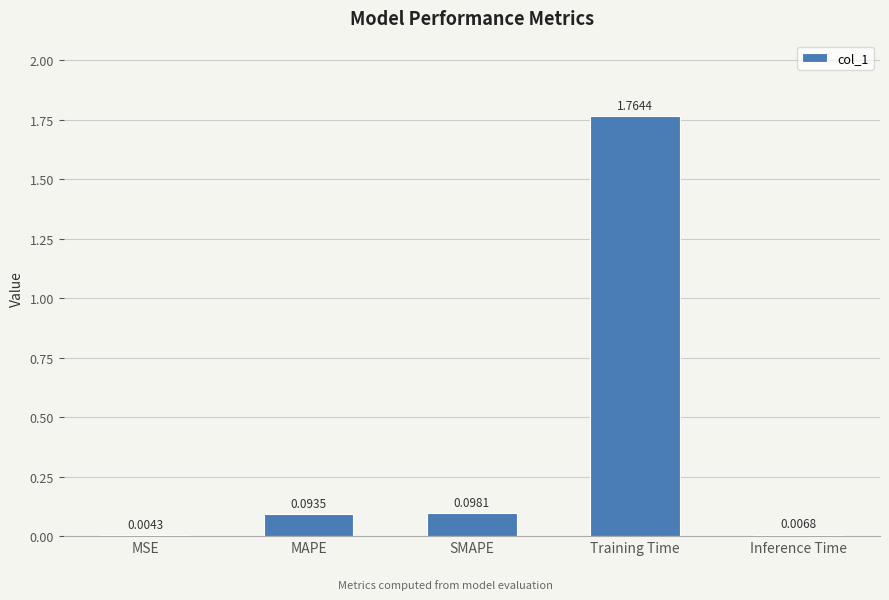

Which label corresponds to the largest value in the chart?

Training Time